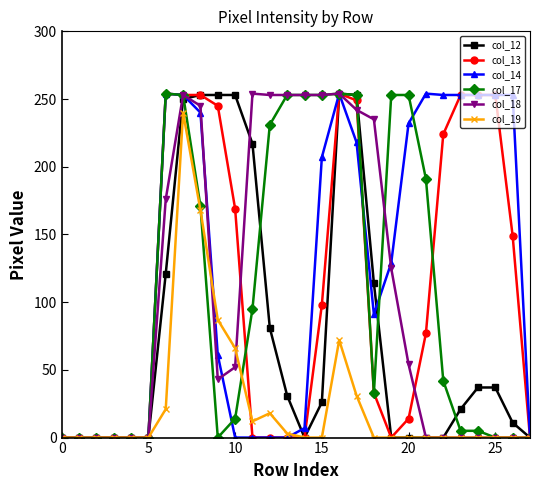

What is the greatest value displayed?

254